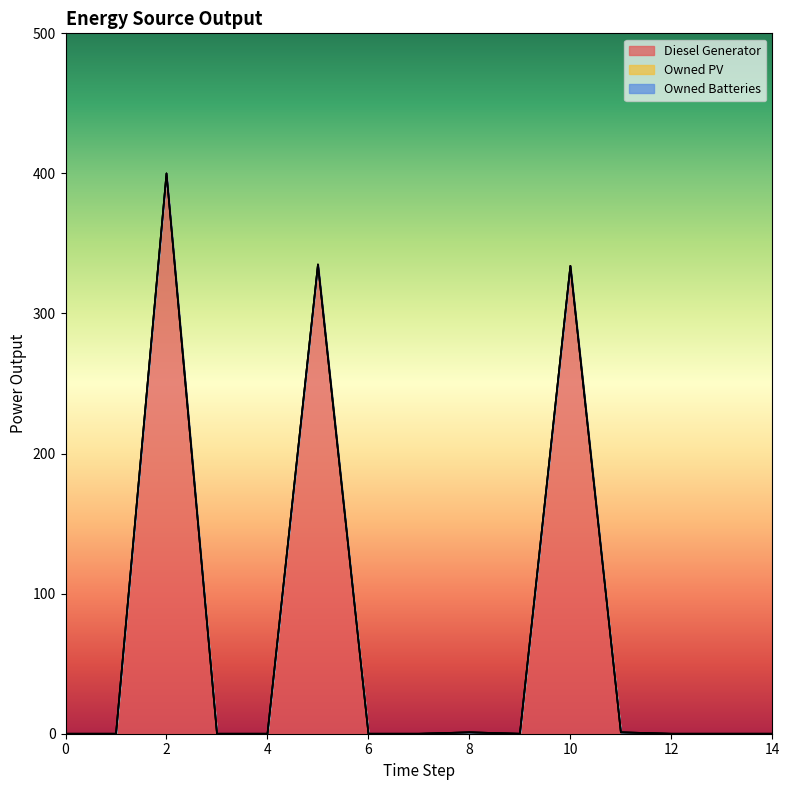

Reading left to right, transcribe all the data shown in this chart.

Diesel Generator: 0=0.0	1=0.0	2=400.0	3=0.0	4=0.0	5=335.0	6=0.0	7=0.0	8=1.0	9=0.0	10=334.0	11=1.0	12=0.0	13=0.0	14=0.0
Owned PV: 0=0.0	1=0.0	2=0.0	3=0.0	4=0.0	5=0.0	6=0.0	7=0.0	8=0.0	9=0.0	10=0.0	11=0.0	12=0.0	13=0.0	14=0.0
Owned Batteries: 0=0.0	1=0.0	2=0.0	3=0.0	4=0.0	5=0.0	6=0.0	7=0.0	8=0.0	9=0.0	10=0.0	11=0.0	12=0.0	13=0.0	14=0.0